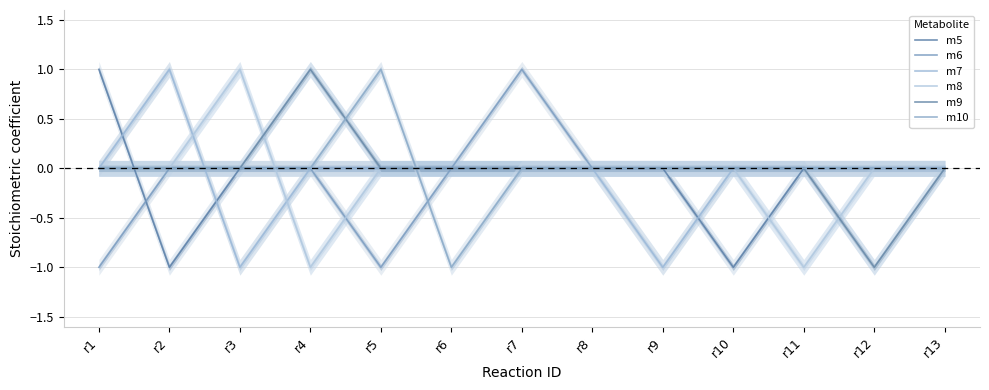

How many values in the m5 series are below 0?

2